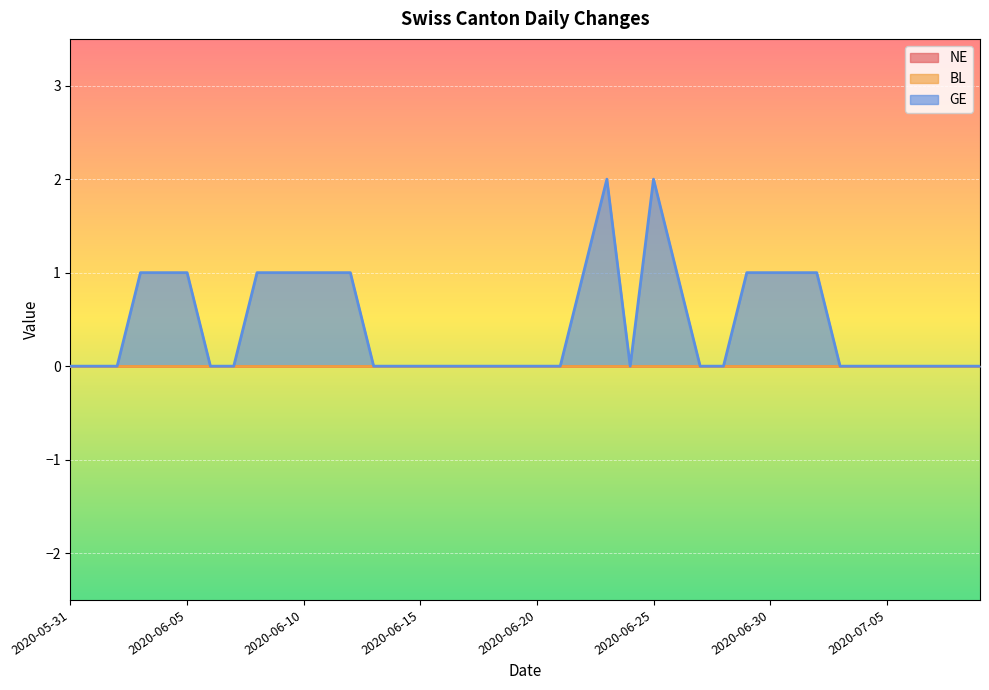

What is the label of the 14th point from the left?

2020-06-13